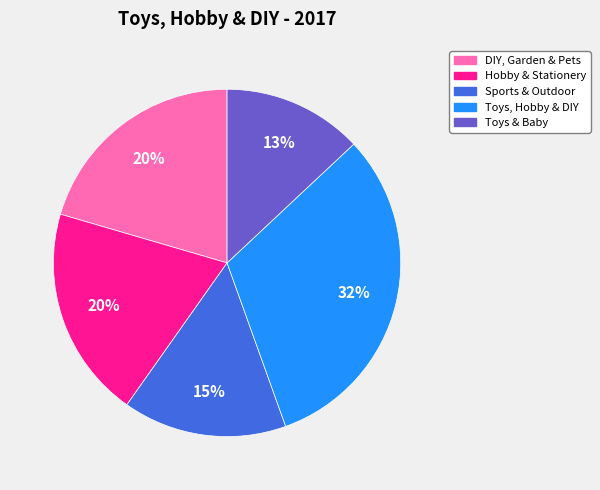

Does Toys & Baby represent more than half of the total?

No